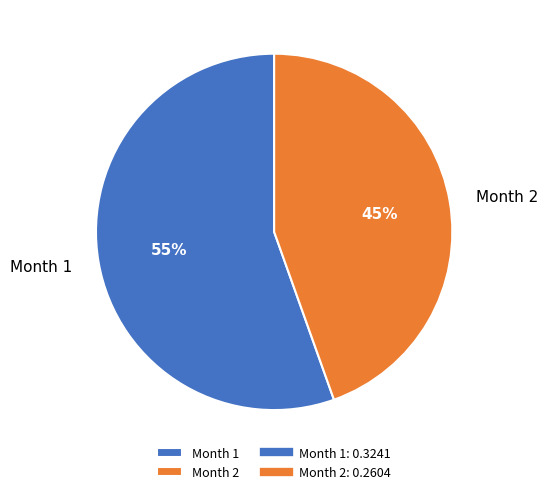

Does Month 1 represent more than half of the total?

Yes